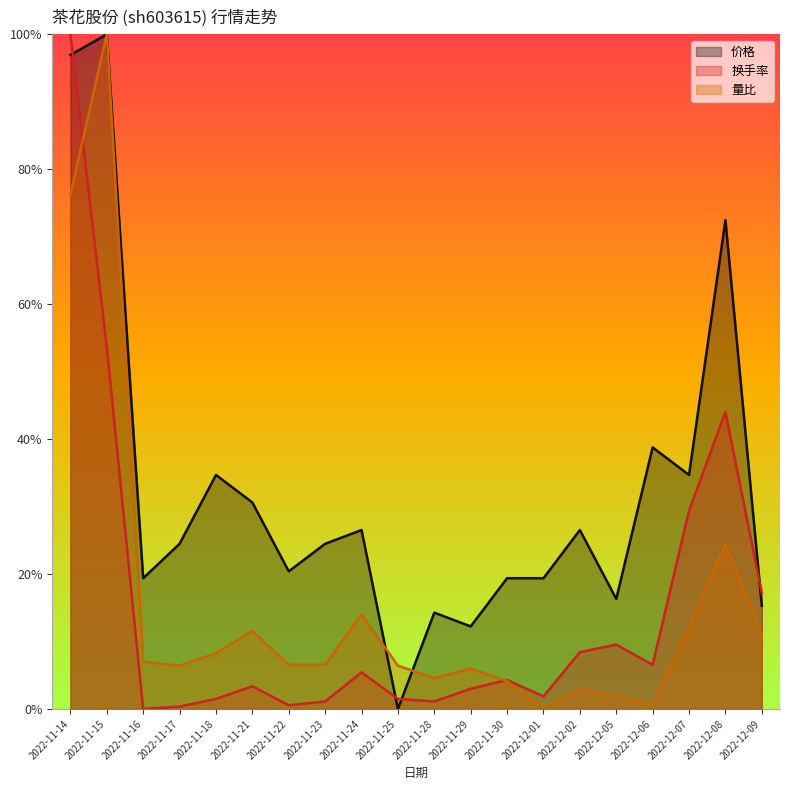

True or false: 量比 has more than 2 interior local peaks.

True